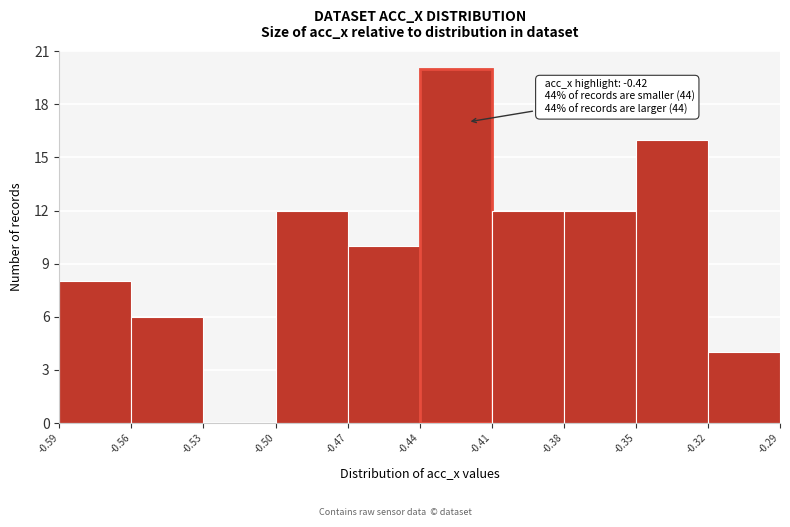

Over which range of the x-axis is the bar tallest?

-0.44 to -0.41